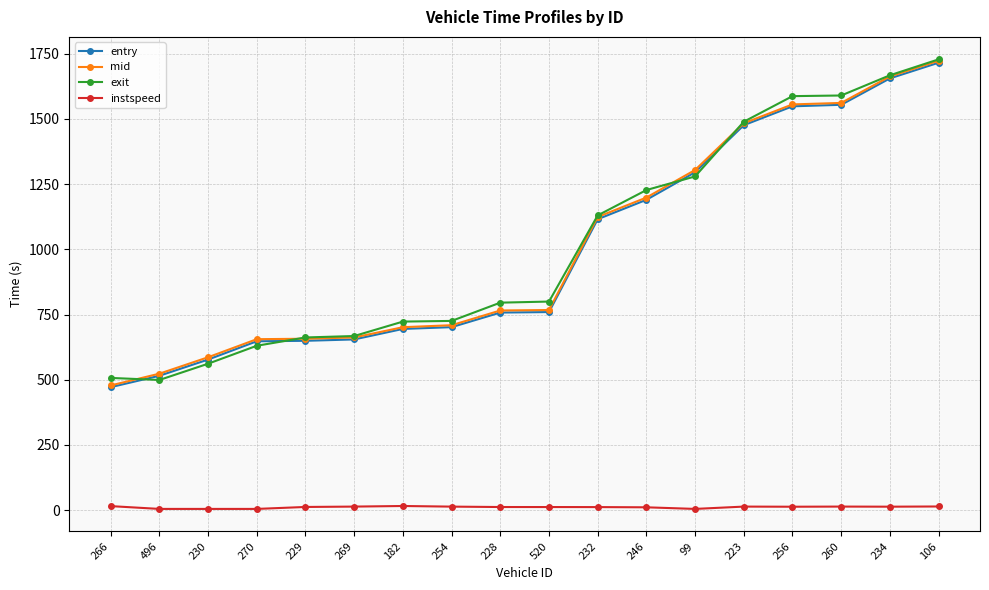

Does the chart display data point markers on the line(s)?

Yes